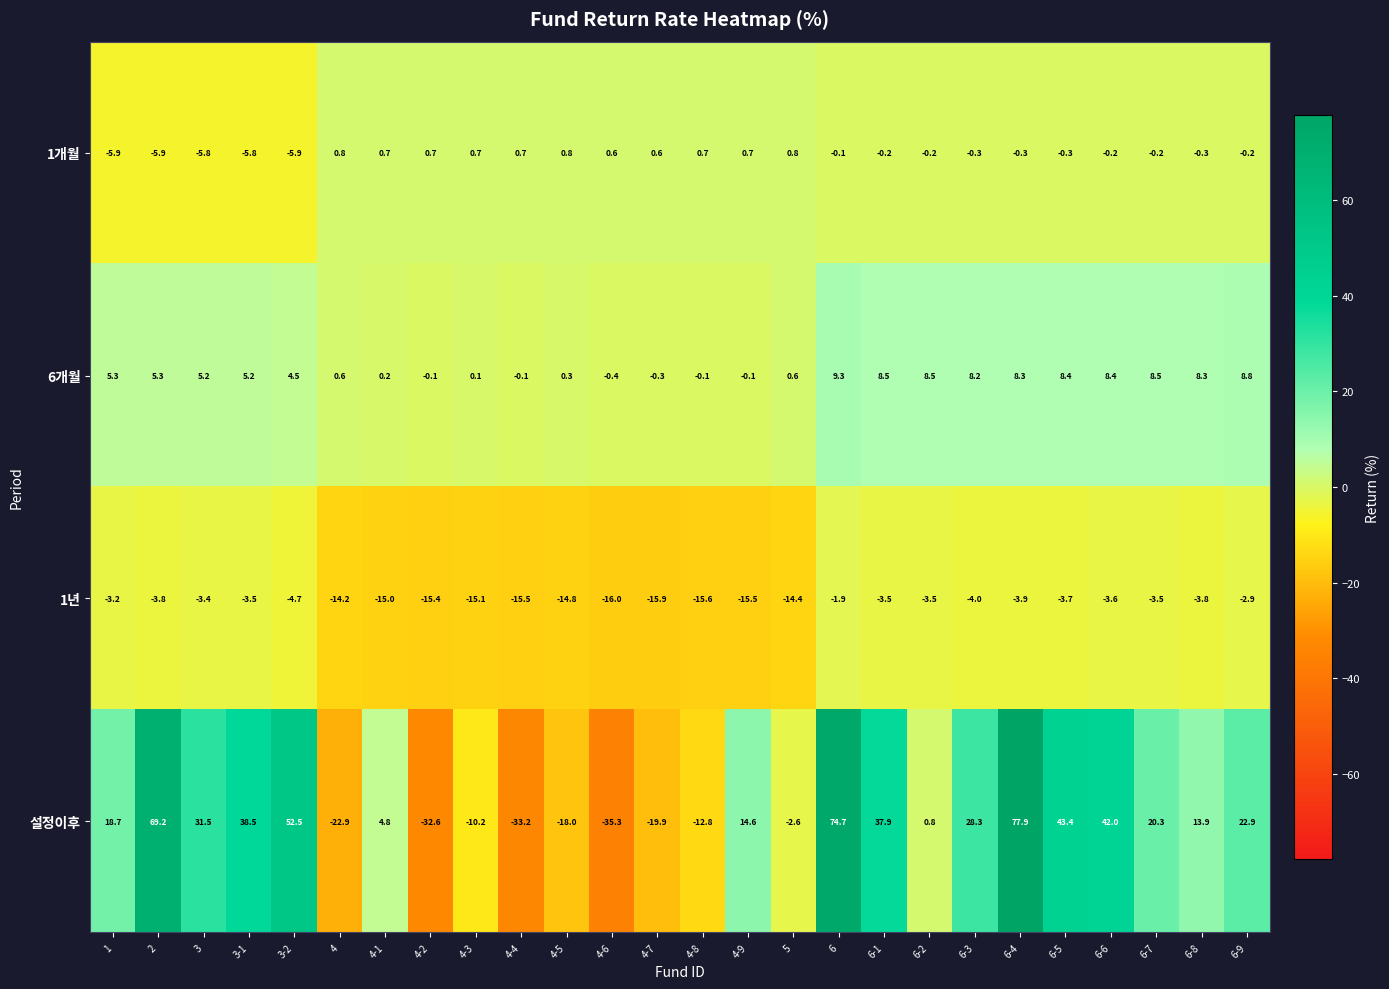

Rank the series at 4-9 from lowest to highest value.

1년, 6개월, 1개월, 설정이후